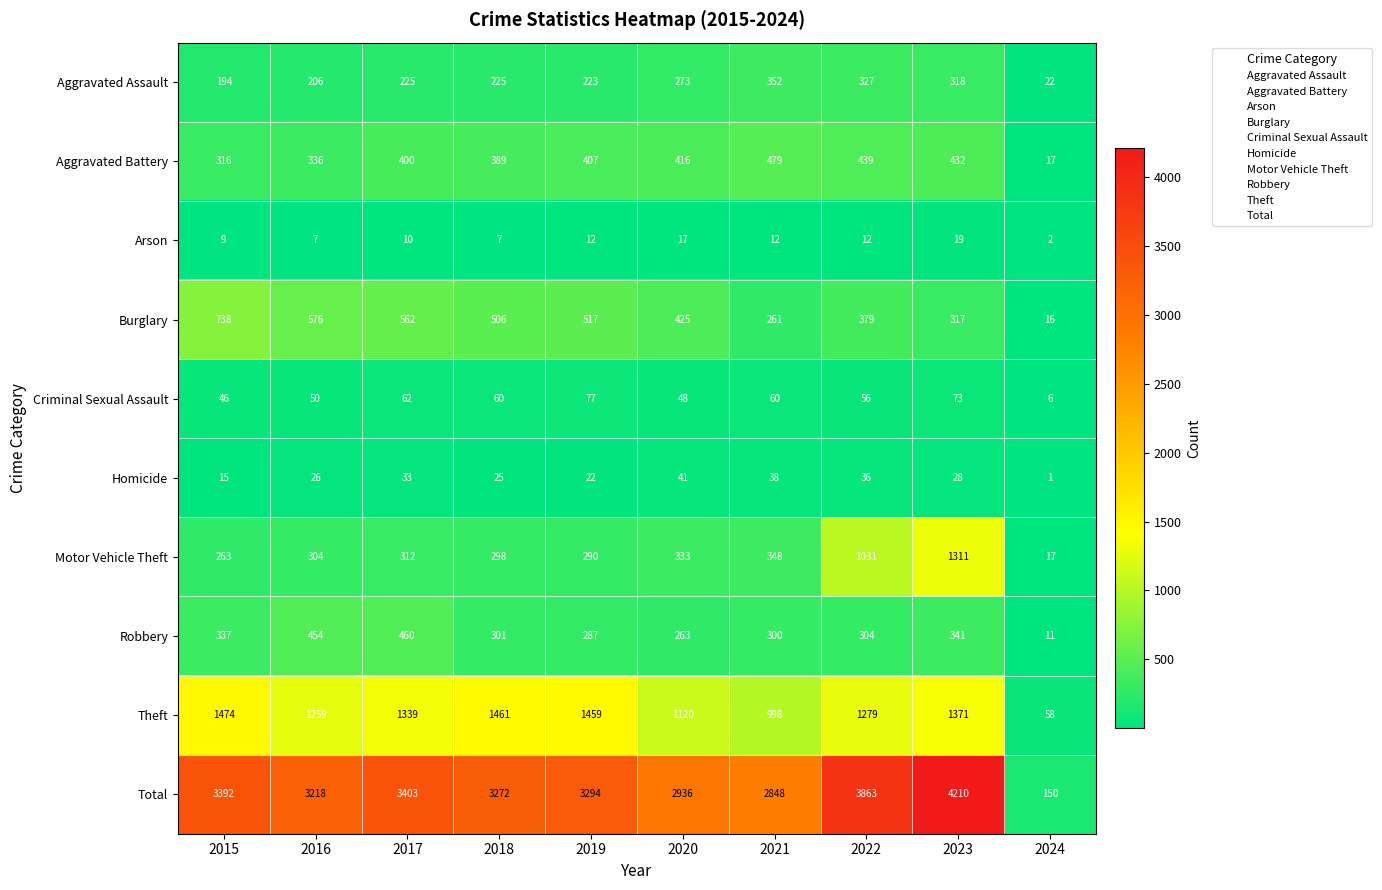

Which series has the largest range (max minus min)?

Total